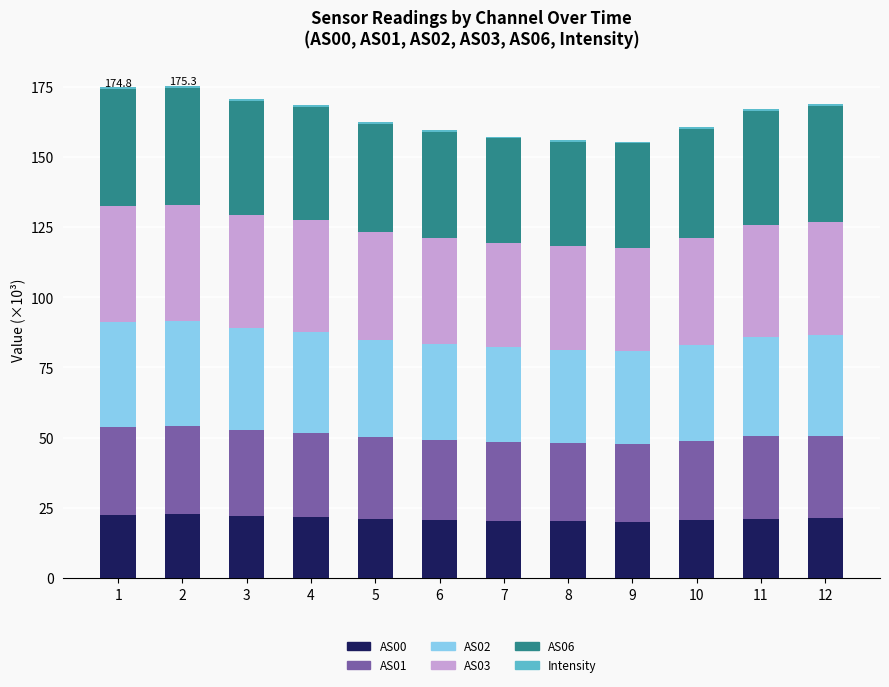

True or false: AS00 has a value of 30.0 at 9.

False